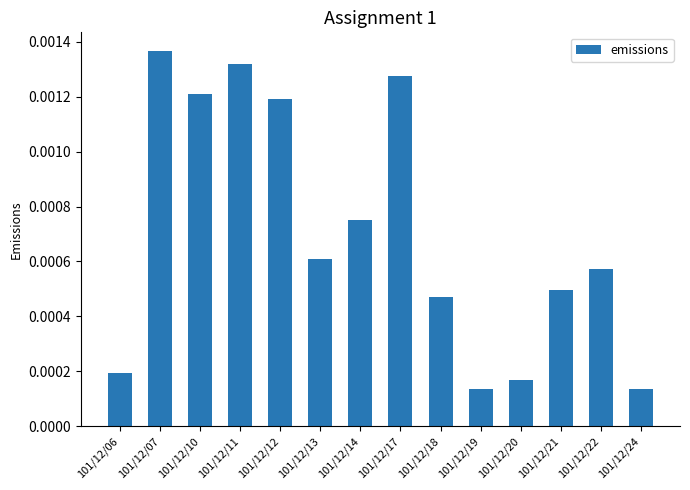

Count the number of data series in this chart.

1